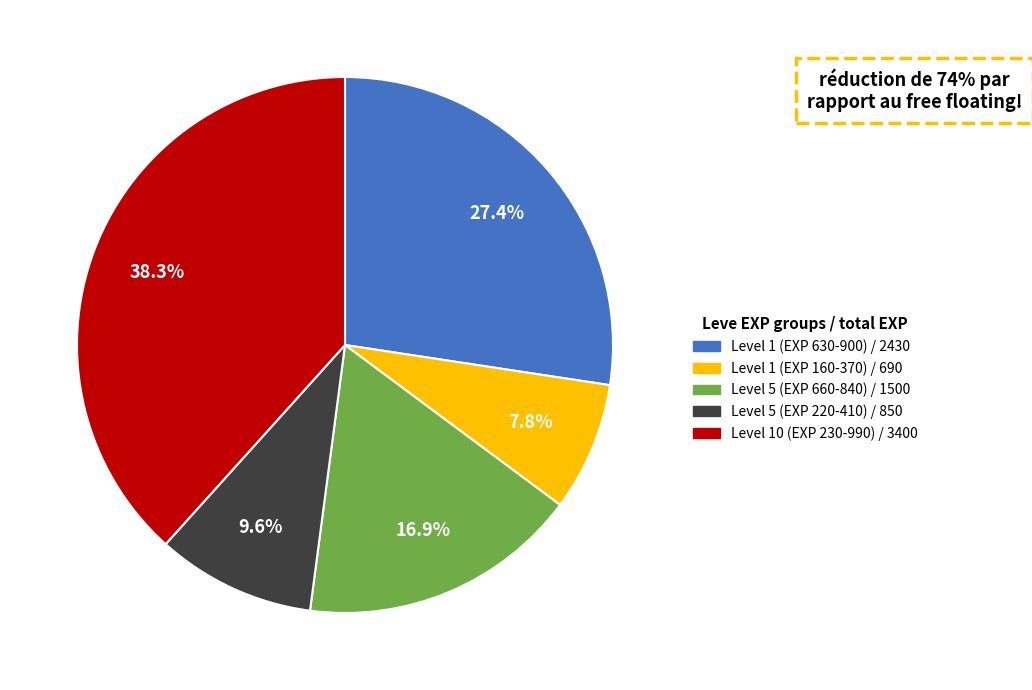

Is there any slice that represents more than half of the pie?

No